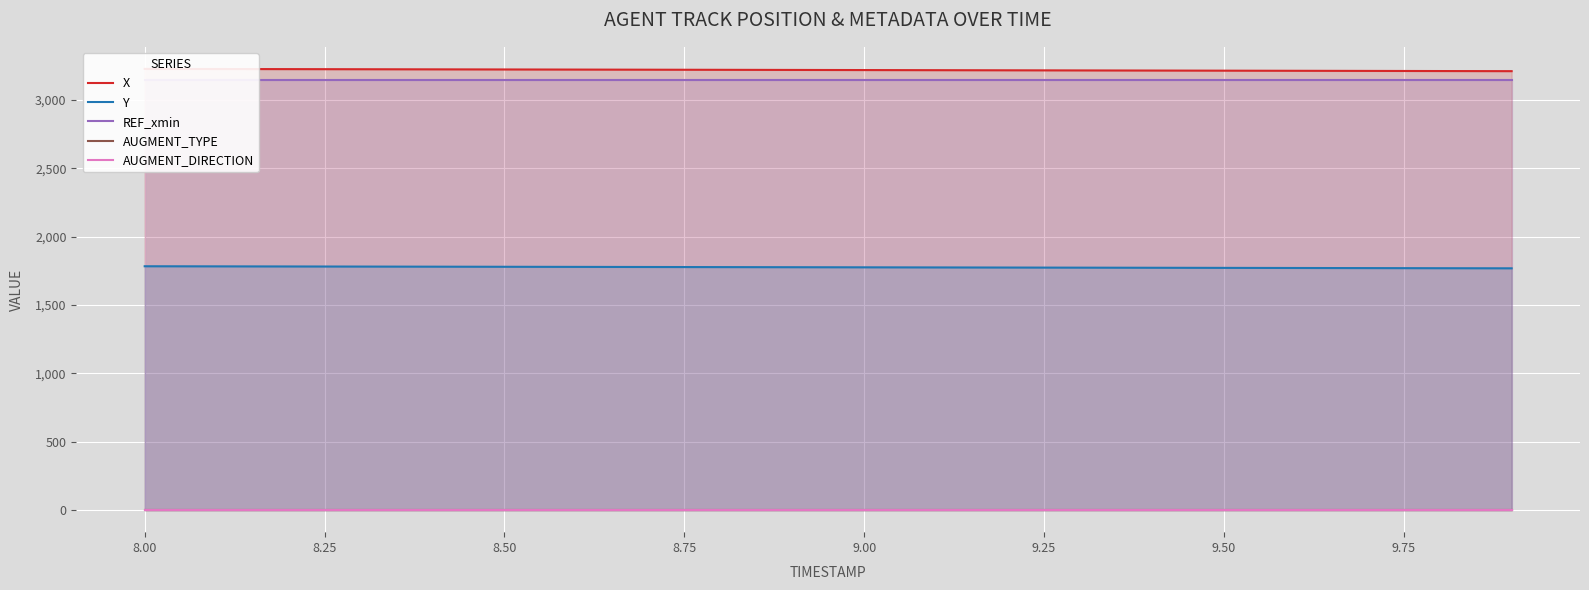

Reading left to right, transcribe all the data shown in this chart.

X: 3228.6	3227.8	3227.0	3226.2	3225.3	3224.5	3223.6	3222.8	3221.9	3221.0	3220.1	3219.2	3218.4	3217.5	3216.6	3215.7	3214.8	3213.9	3212.9	3212.1
Y: 1784.4	1783.6	1782.9	1782.1	1781.3	1780.6	1779.8	1779.0	1778.2	1777.4	1776.6	1775.8	1775.0	1774.2	1773.4	1772.5	1771.8	1770.9	1770.1	1769.3
REF_xmin: 3148.0	3148.0	3148.0	3148.0	3148.0	3148.0	3148.0	3148.0	3148.0	3148.0	3148.0	3148.0	3148.0	3148.0	3148.0	3148.0	3148.0	3148.0	3148.0	3148.0
AUGMENT_TYPE: 1.0	1.0	1.0	1.0	1.0	1.0	1.0	1.0	1.0	1.0	1.0	1.0	1.0	1.0	1.0	1.0	1.0	1.0	1.0	1.0
AUGMENT_DIRECTION: 1.0	1.0	1.0	1.0	1.0	1.0	1.0	1.0	1.0	1.0	1.0	1.0	1.0	1.0	1.0	1.0	1.0	1.0	1.0	1.0